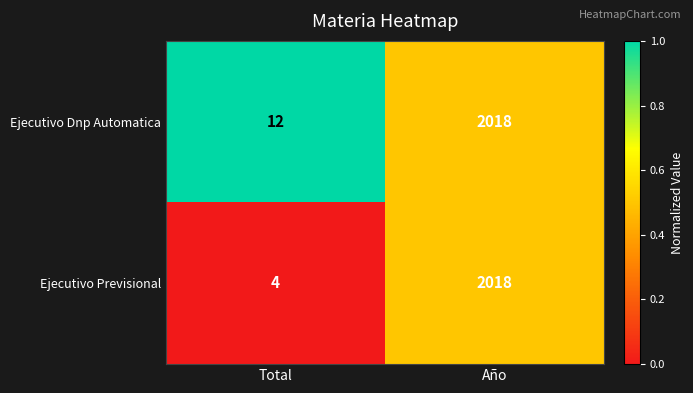

Reading right to left, what are all the values shown in this chart?

Ejecutivo Dnp Automatica: Año=2018	Total=12
Ejecutivo Previsional: Año=2018	Total=4